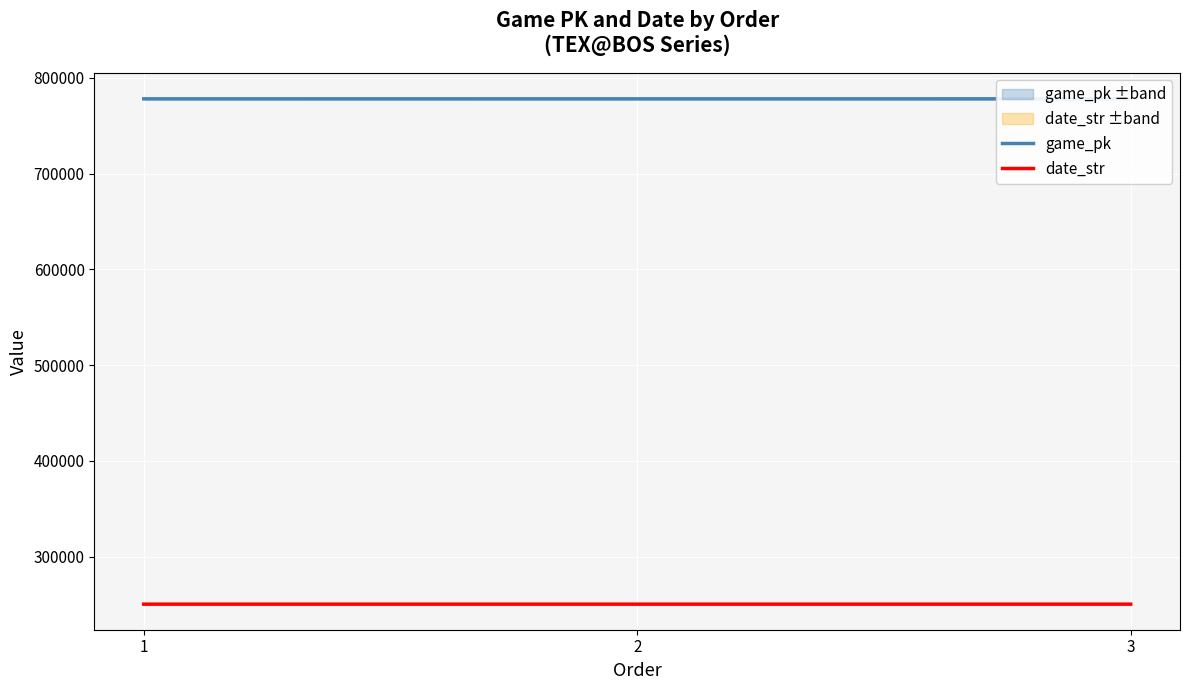

At which category is the sum across all series the highest?

3